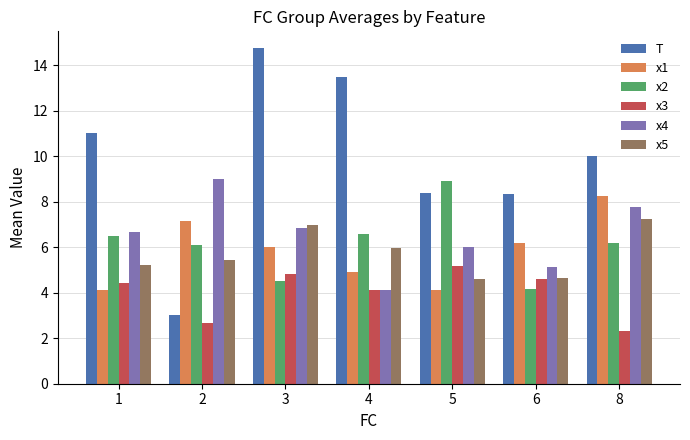

What is the sum of the T values at 1 and 3?

25.8